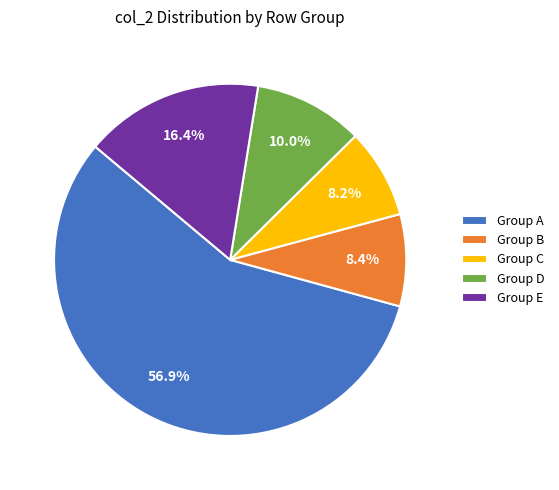

Does Group A account for over 50% of the chart?

Yes